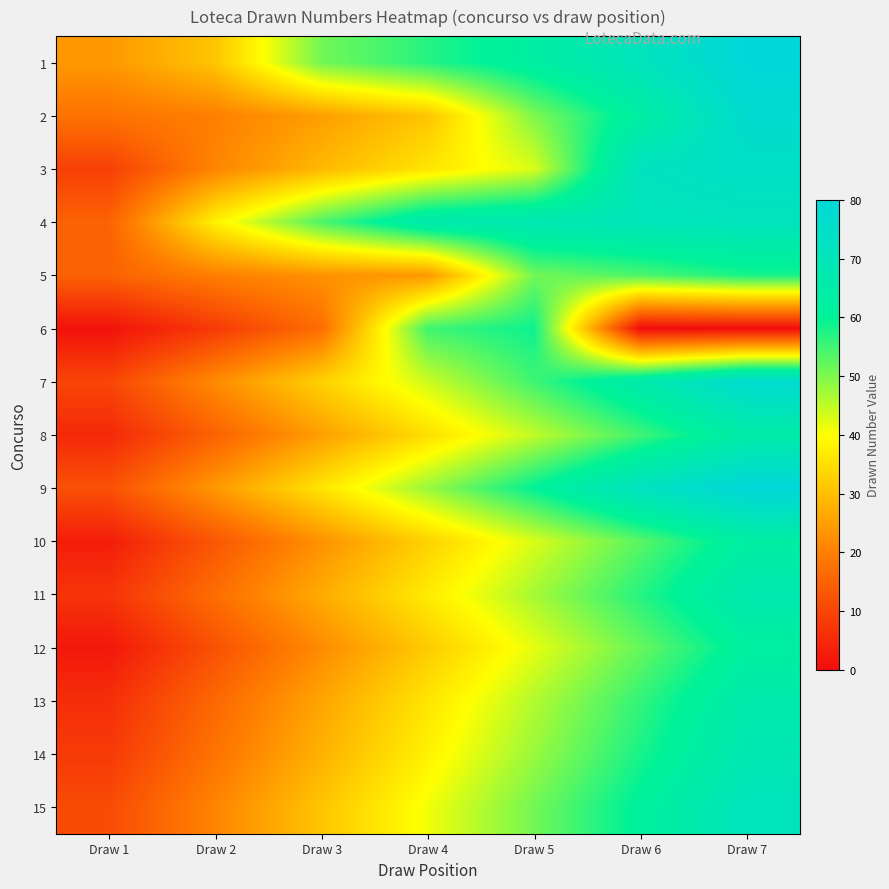

What is the difference between the highest and lowest values at Draw 5?

26